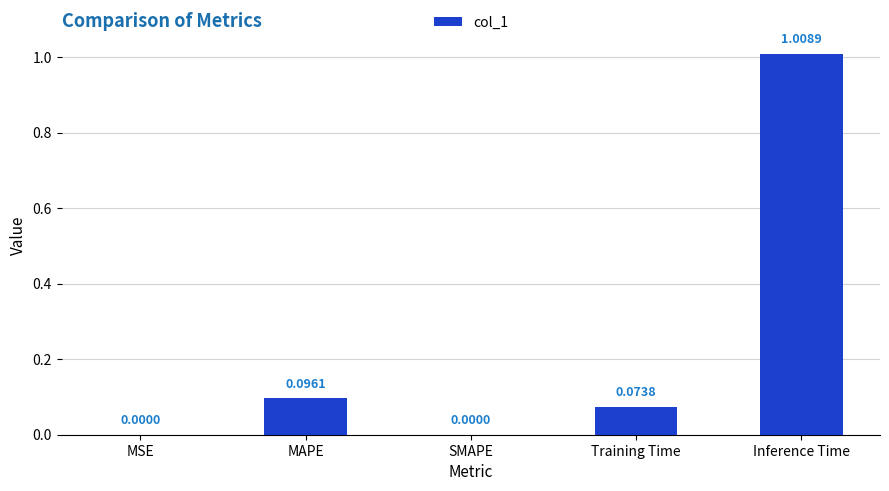

Between Inference Time and MAPE, which is larger?

Inference Time